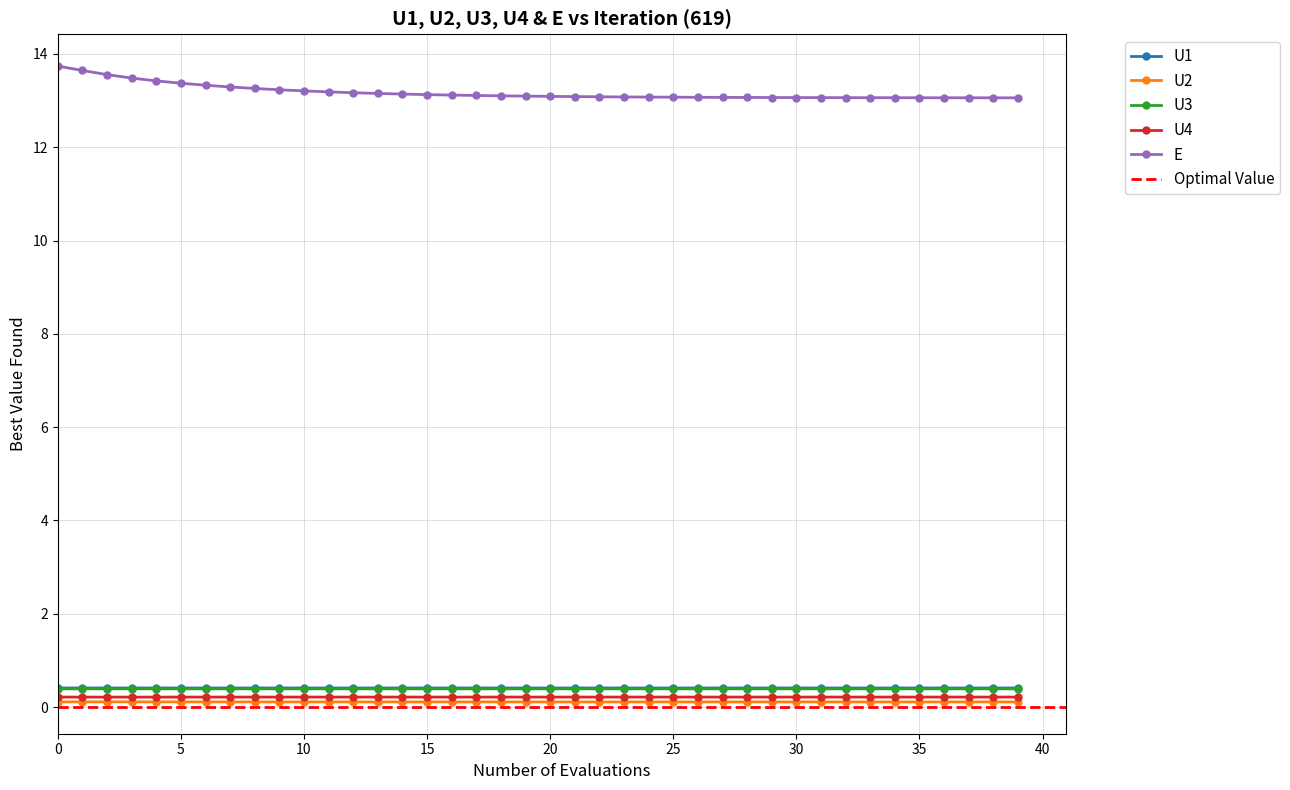

How many distinct data groups are displayed?

5